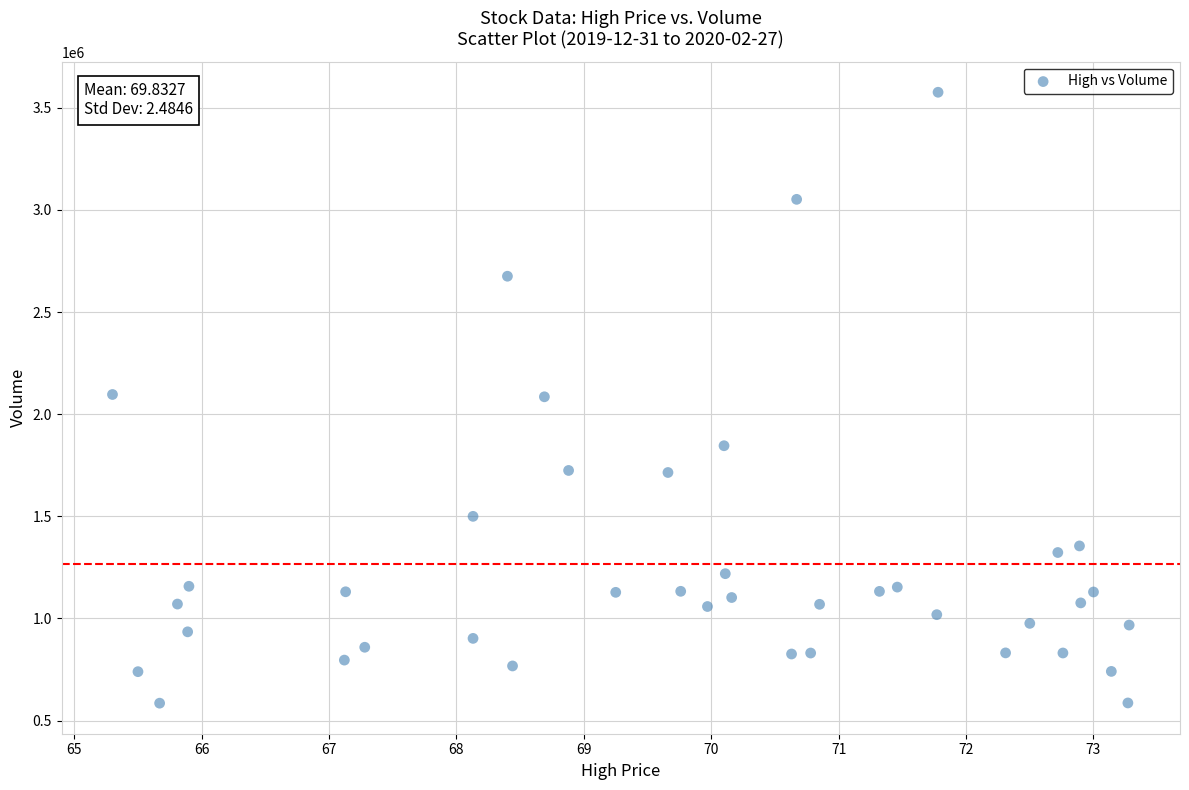

What is the range of Y values (max minus min)?

2990000